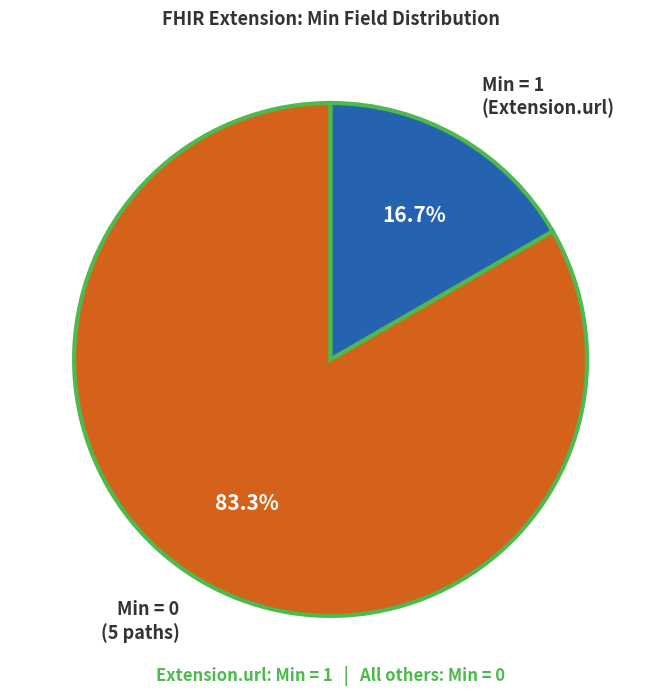

What is the smallest slice in the pie chart?

Min = 1 (Extension.url)